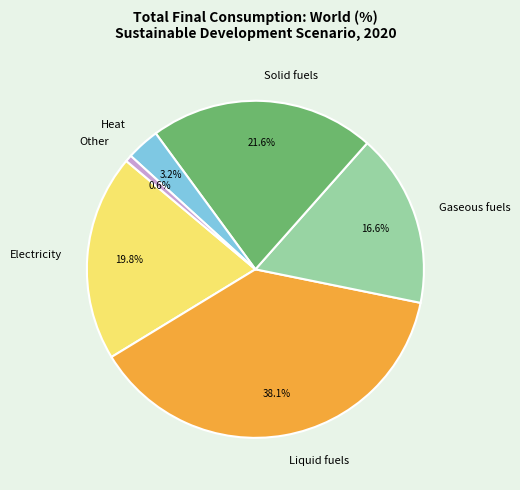

Is there any slice that represents more than half of the pie?

No